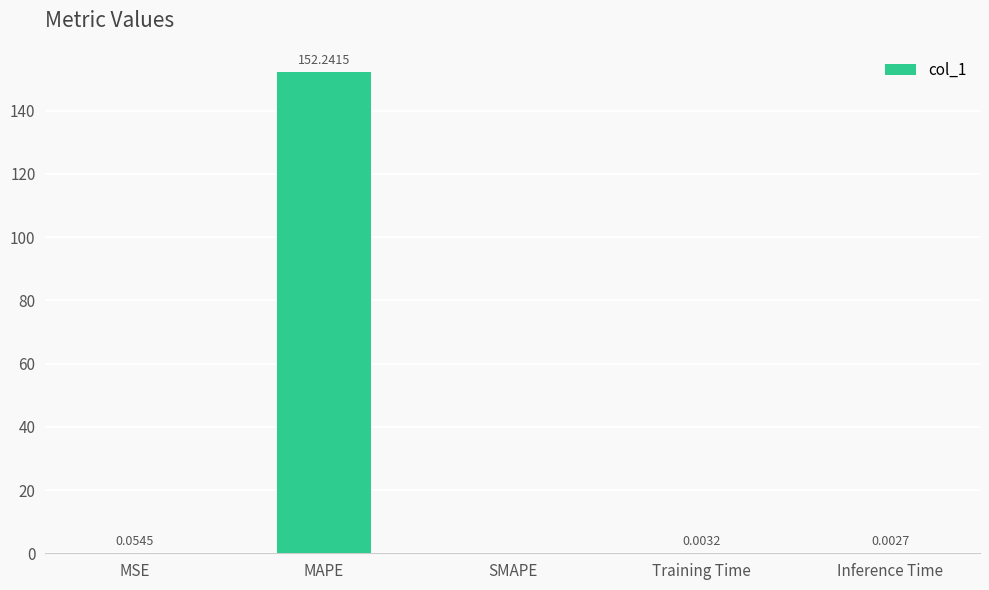

Which category has the highest value across all series?

MAPE